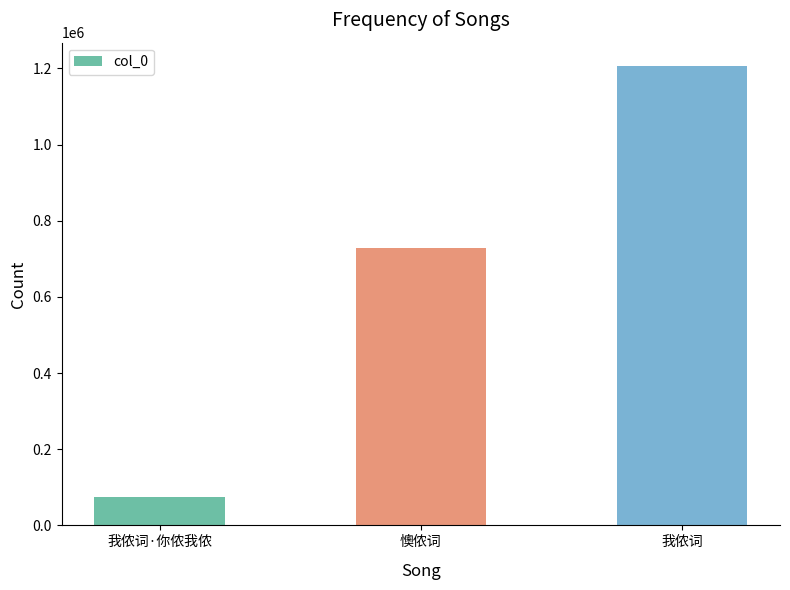

Does the chart contain any negative values?

No